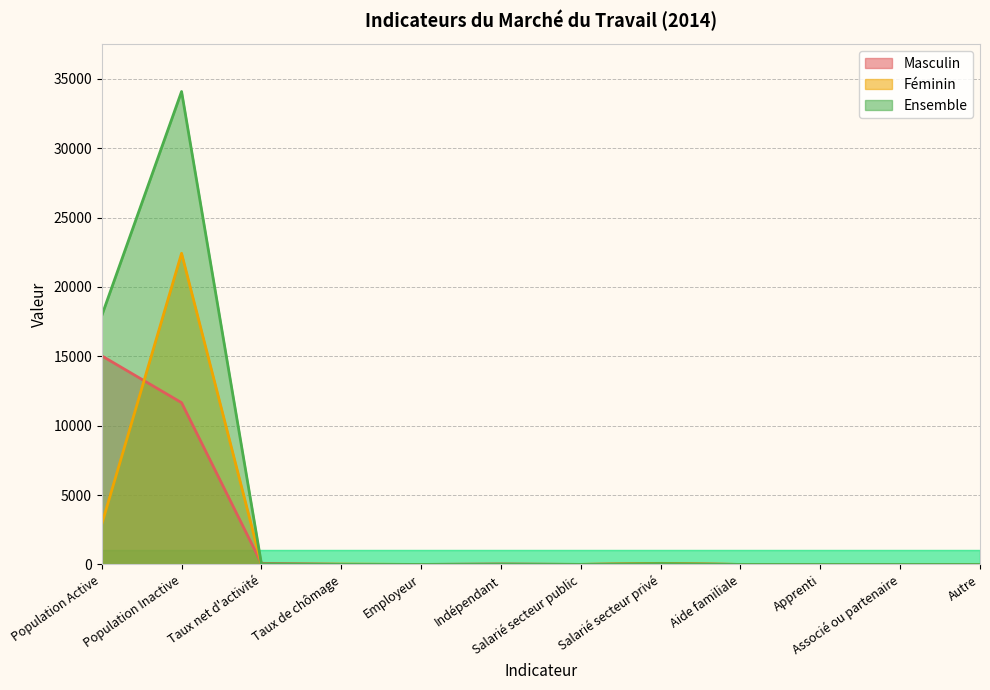

Which series changed the most between Taux net d'activité and Aide familiale?

Masculin